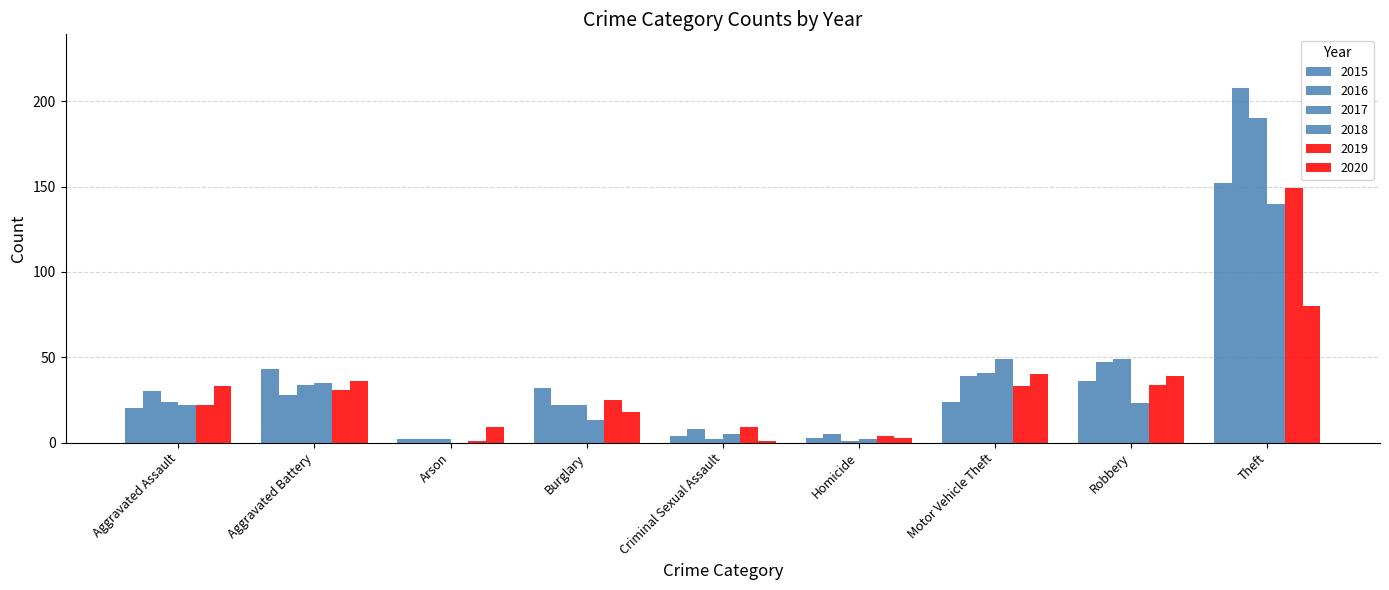

The value of 2019 at Motor Vehicle Theft is 33. True or false?

True